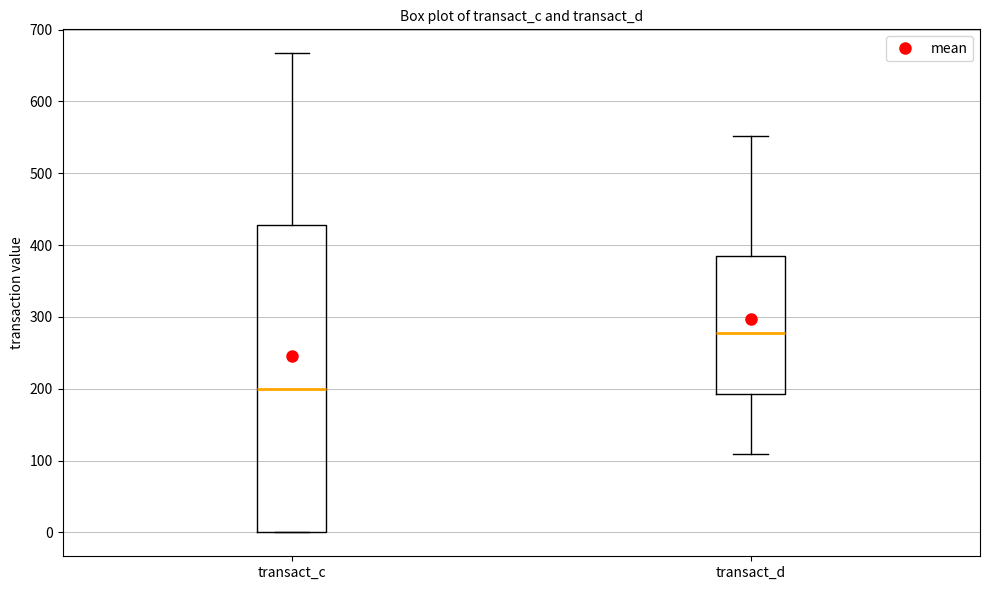

Reading left to right, transcribe this box plot: for each box, give where its median line is, the range the box spans, and where its two whiskers end, as read against the y-axis. The values are not printed on the chart, so give them approximately, as read against the axis.

transact_c: median 200, box 0 to 430, whiskers 0 to 670
transact_d: median 280, box 190 to 380, whiskers 110 to 550